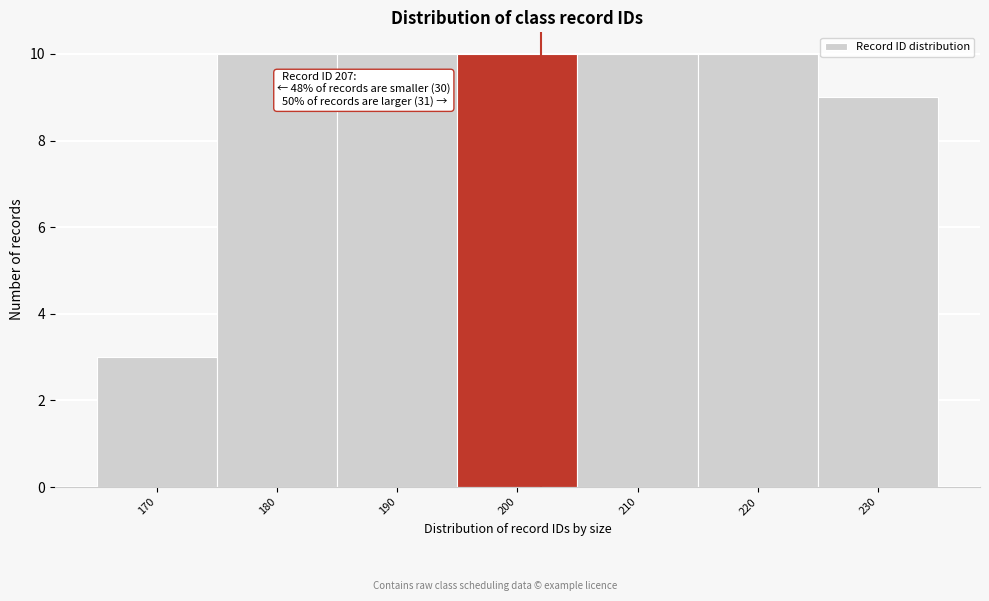

Reading left to right, list all the values displayed in this chart.

3	10	10	10	10	10	9